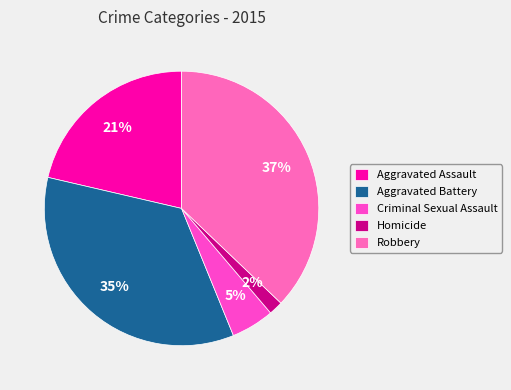

To the nearest percent, what percentage of the pie is Criminal Sexual Assault?

5%